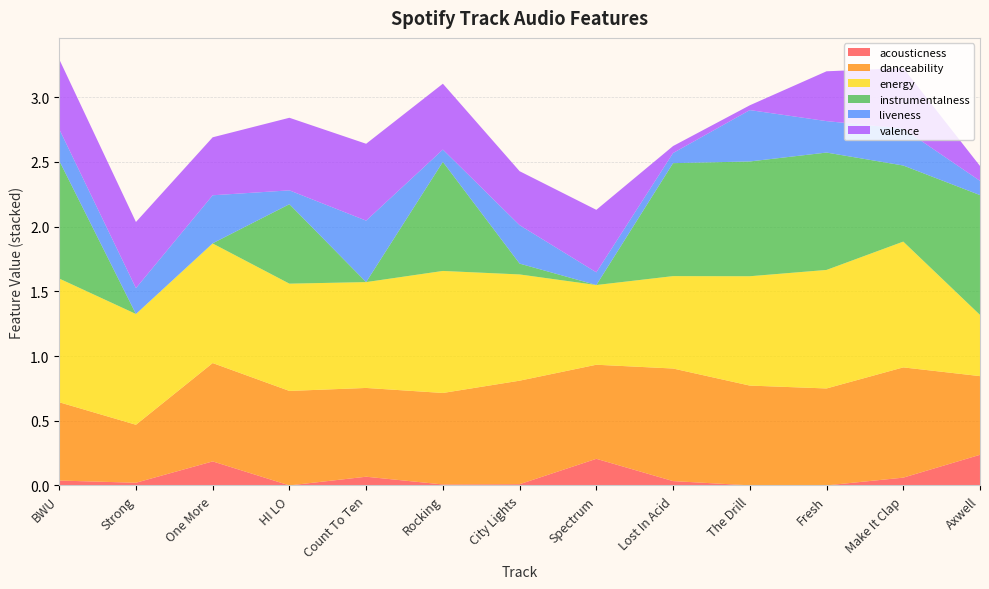

Reading right to left, extract all data points from this chart.

acousticness: Axwell=0.2	Make It Clap=0.1	Fresh=0.0	The Drill=0.0	Lost In Acid=0.0	Spectrum=0.2	City Lights=0.0	Rocking=0.0	Count To Ten=0.1	HI LO=0.0	One More=0.2	Strong=0.0	BWU=0.0
danceability: Axwell=0.6	Make It Clap=0.9	Fresh=0.7	The Drill=0.8	Lost In Acid=0.9	Spectrum=0.7	City Lights=0.8	Rocking=0.7	Count To Ten=0.7	HI LO=0.7	One More=0.8	Strong=0.4	BWU=0.6
energy: Axwell=0.5	Make It Clap=1.0	Fresh=0.9	The Drill=0.8	Lost In Acid=0.7	Spectrum=0.6	City Lights=0.8	Rocking=0.9	Count To Ten=0.8	HI LO=0.8	One More=0.9	Strong=0.9	BWU=1.0
instrumentalness: Axwell=0.9	Make It Clap=0.6	Fresh=0.9	The Drill=0.9	Lost In Acid=0.9	Spectrum=0.0	City Lights=0.1	Rocking=0.8	Count To Ten=0.0	HI LO=0.6	One More=0.0	Strong=0.0	BWU=0.9
liveness: Axwell=0.1	Make It Clap=0.3	Fresh=0.2	The Drill=0.4	Lost In Acid=0.1	Spectrum=0.1	City Lights=0.3	Rocking=0.1	Count To Ten=0.5	HI LO=0.1	One More=0.4	Strong=0.2	BWU=0.2
valence: Axwell=0.1	Make It Clap=0.5	Fresh=0.4	The Drill=0.0	Lost In Acid=0.1	Spectrum=0.5	City Lights=0.4	Rocking=0.5	Count To Ten=0.6	HI LO=0.6	One More=0.4	Strong=0.5	BWU=0.5